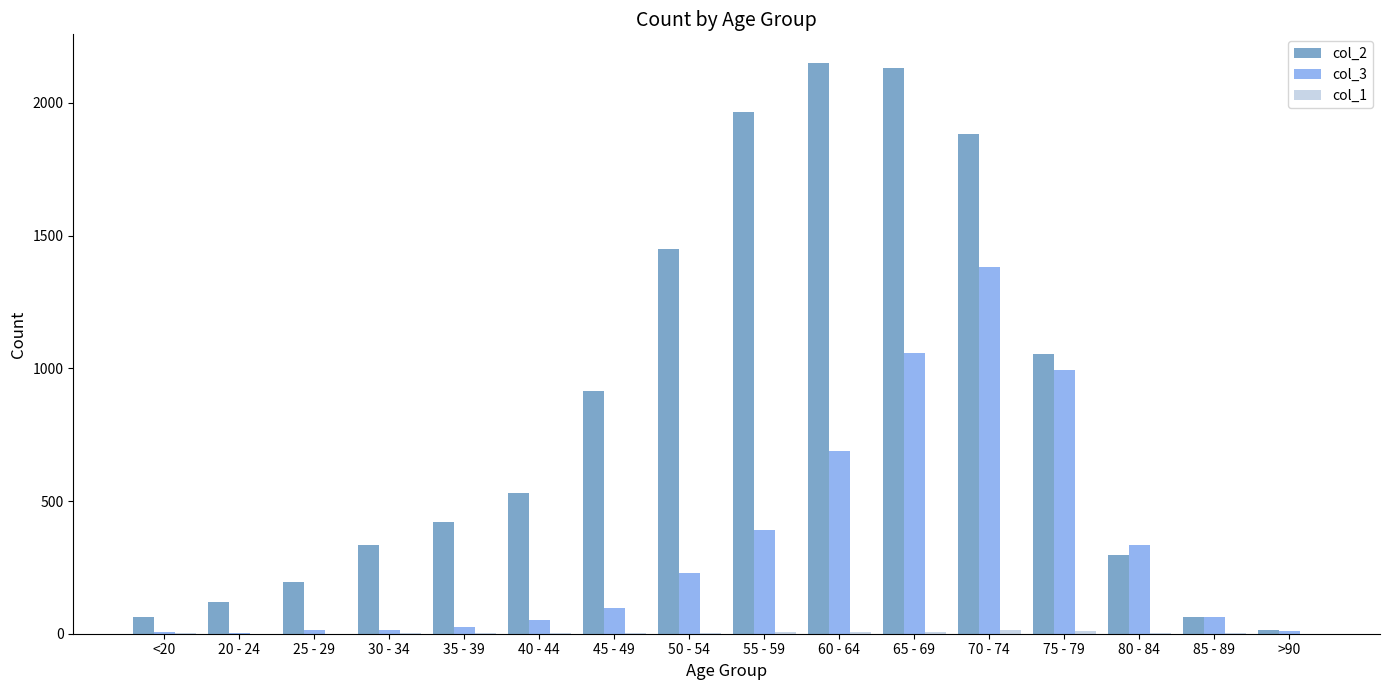

How many groups of bars are there?

16